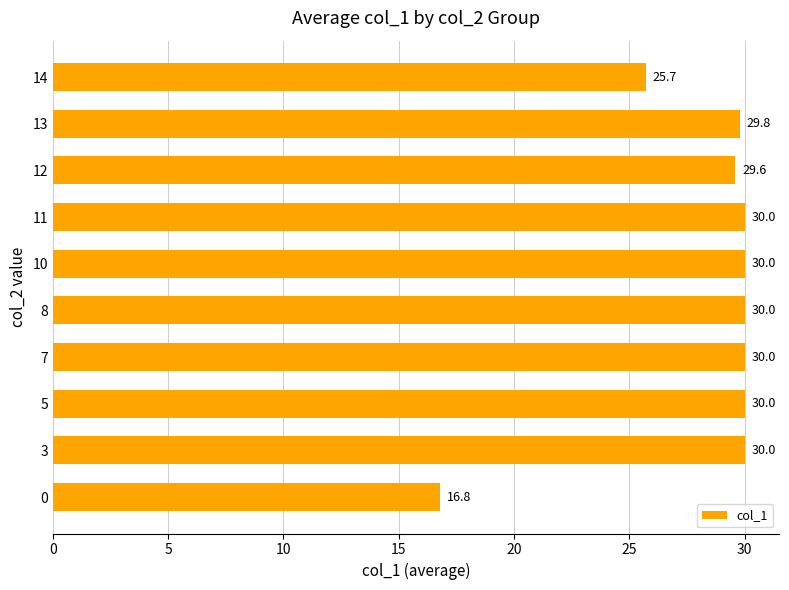

How many categories are shown in the chart?

10